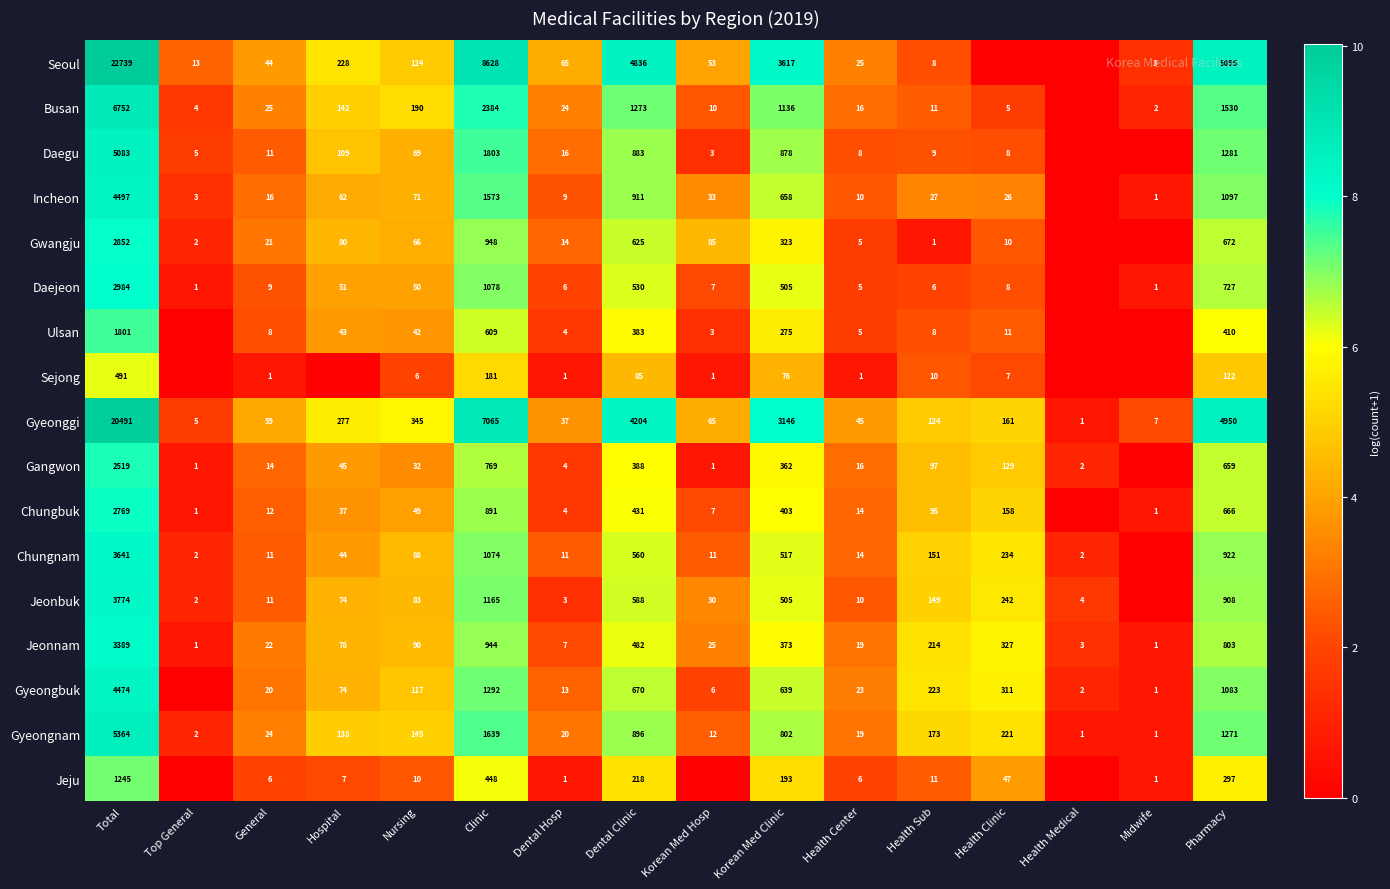

What is the greatest value displayed?

10.0